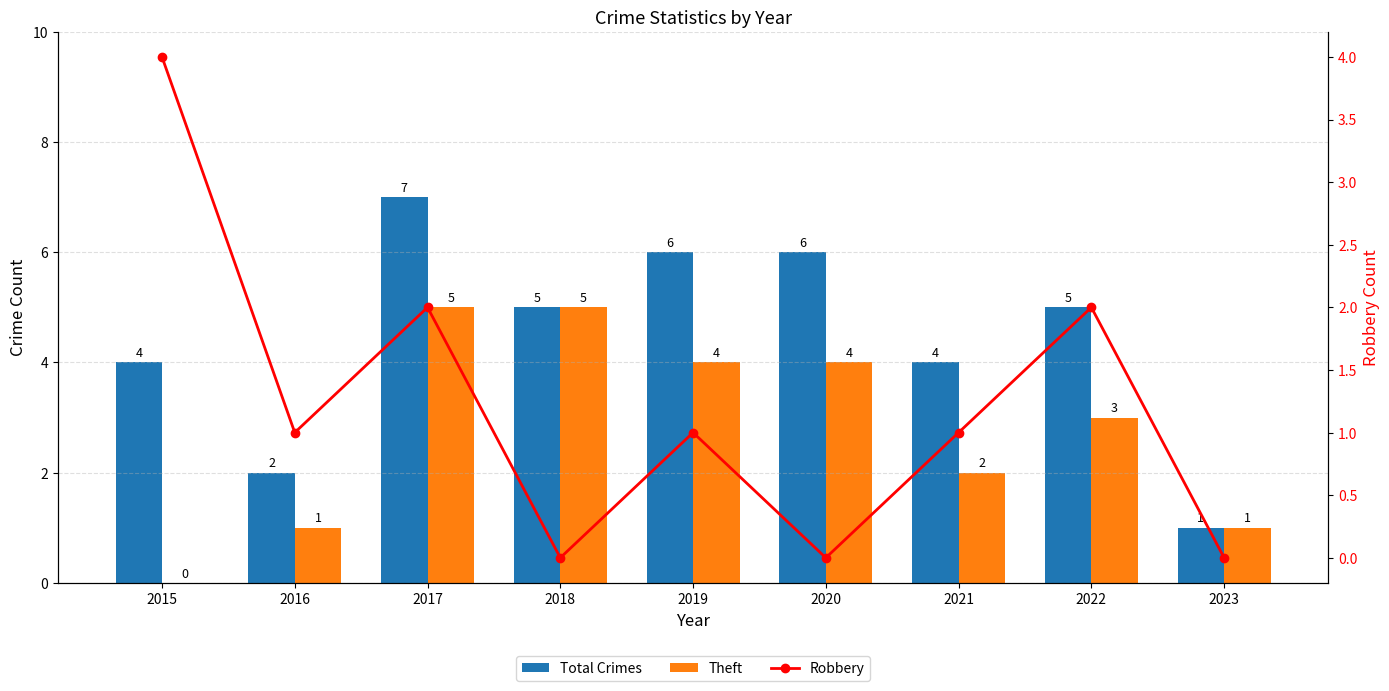

What is the spread (max minus min) of values at 2022?

3